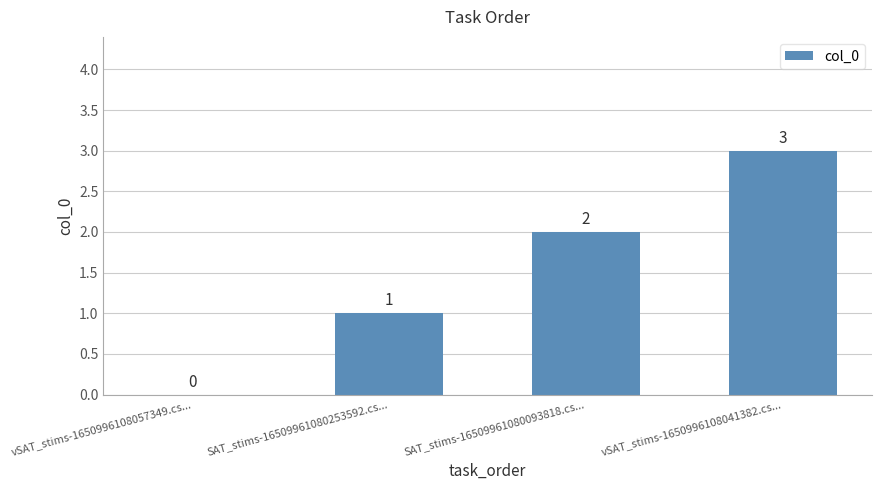

Reading left to right, what are all the values shown in this chart?

vSAT_stims-1650996108057349.cs...=0	SAT_stims-16509961080253592.cs...=1	SAT_stims-16509961080093818.cs...=2	vSAT_stims-1650996108041382.cs...=3